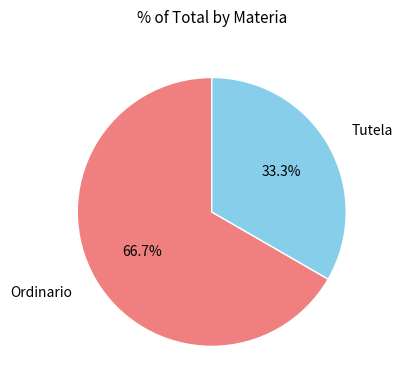

Does Tutela represent more than half of the total?

No